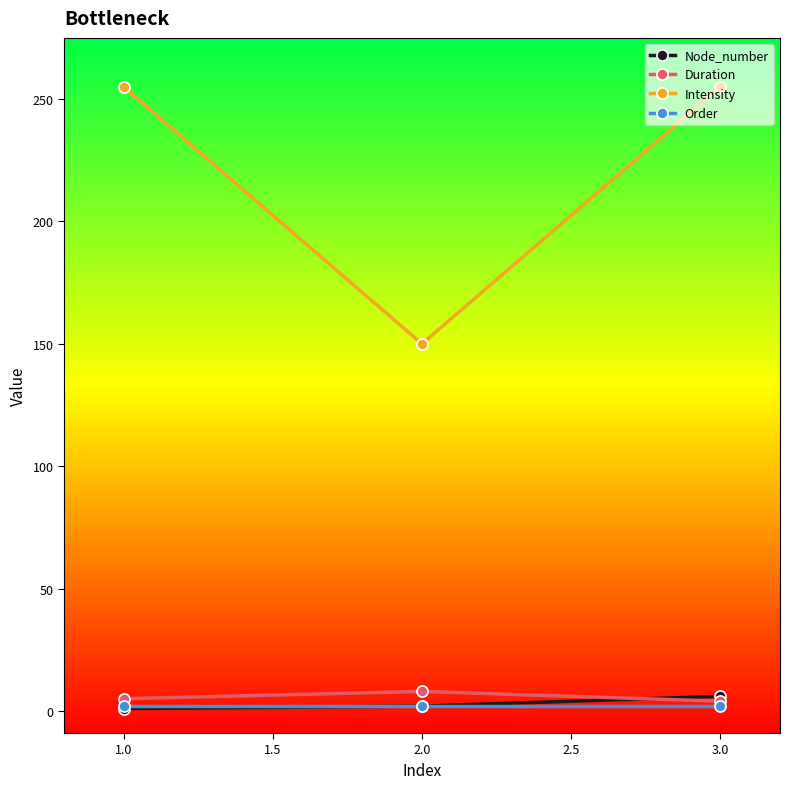

What is the maximum value shown in the chart?

255